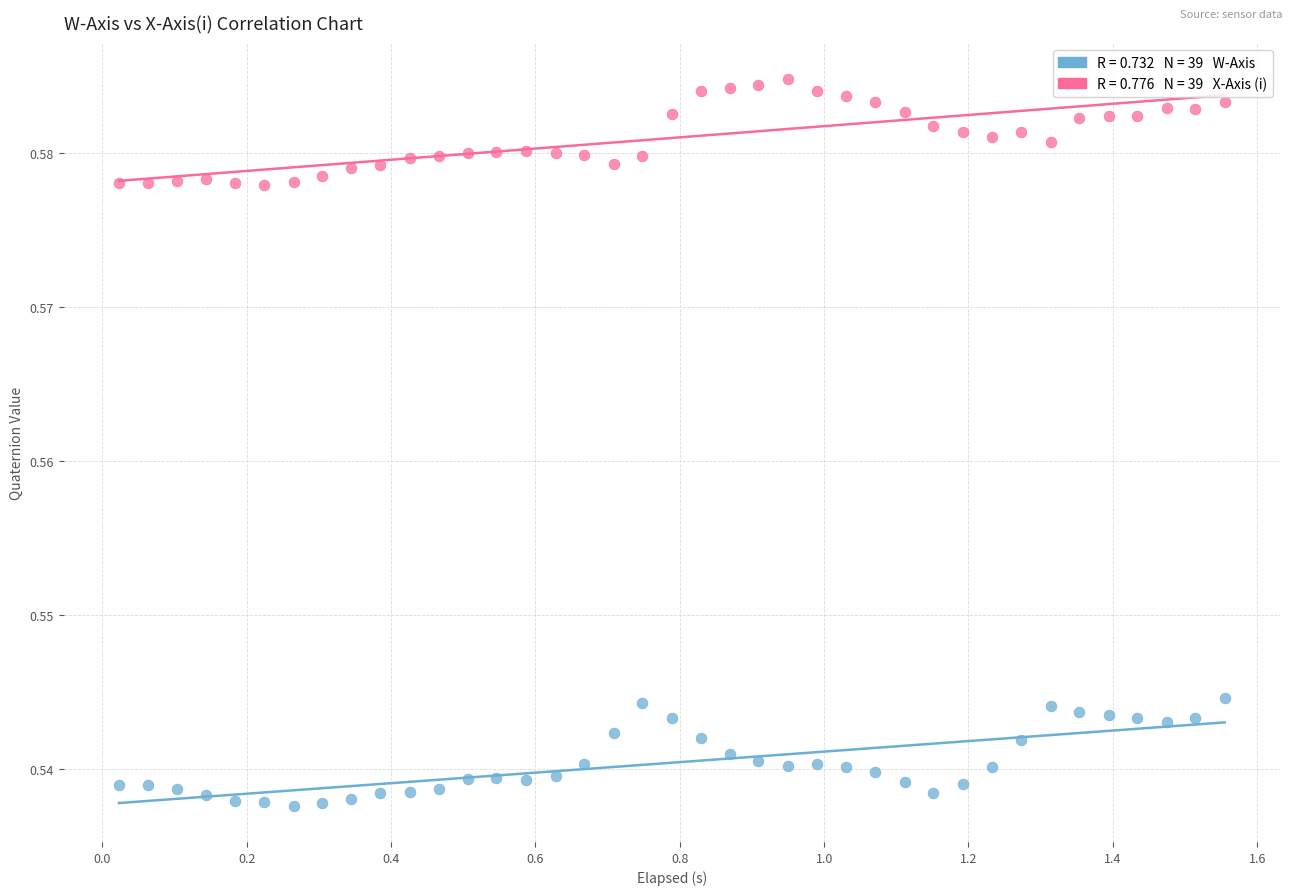

Across all data points, what is the range of X values (max minus min)?

1.5